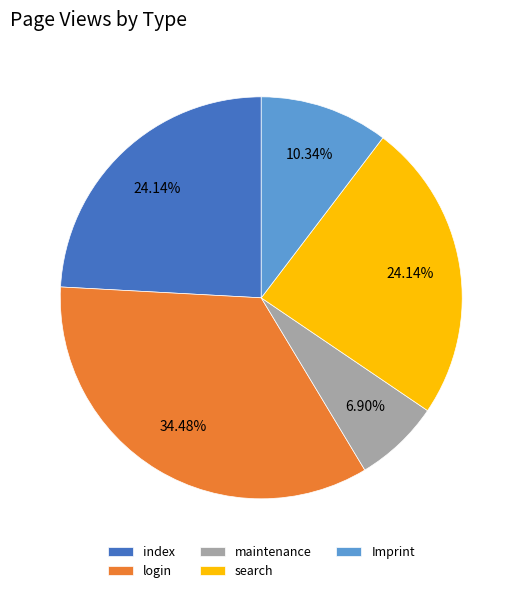

To the nearest percent, what percentage of the pie is Imprint?

10%